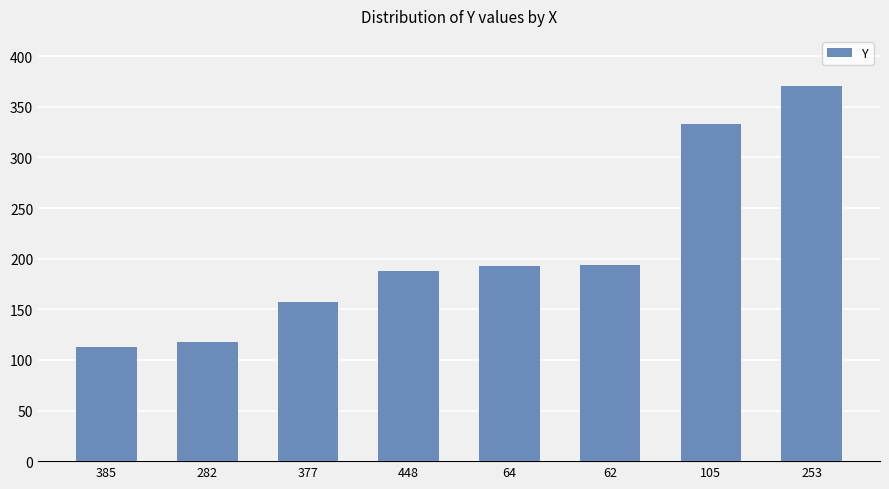

Are the bars horizontal?

No